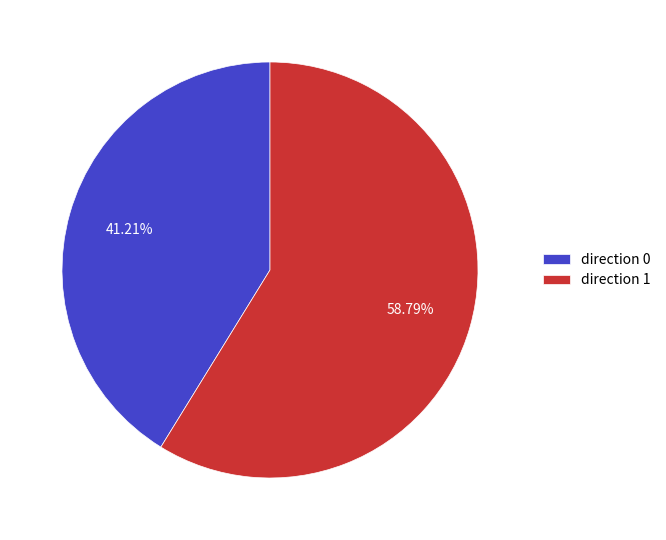

Rank the categories by value from highest to lowest.

direction 1, direction 0